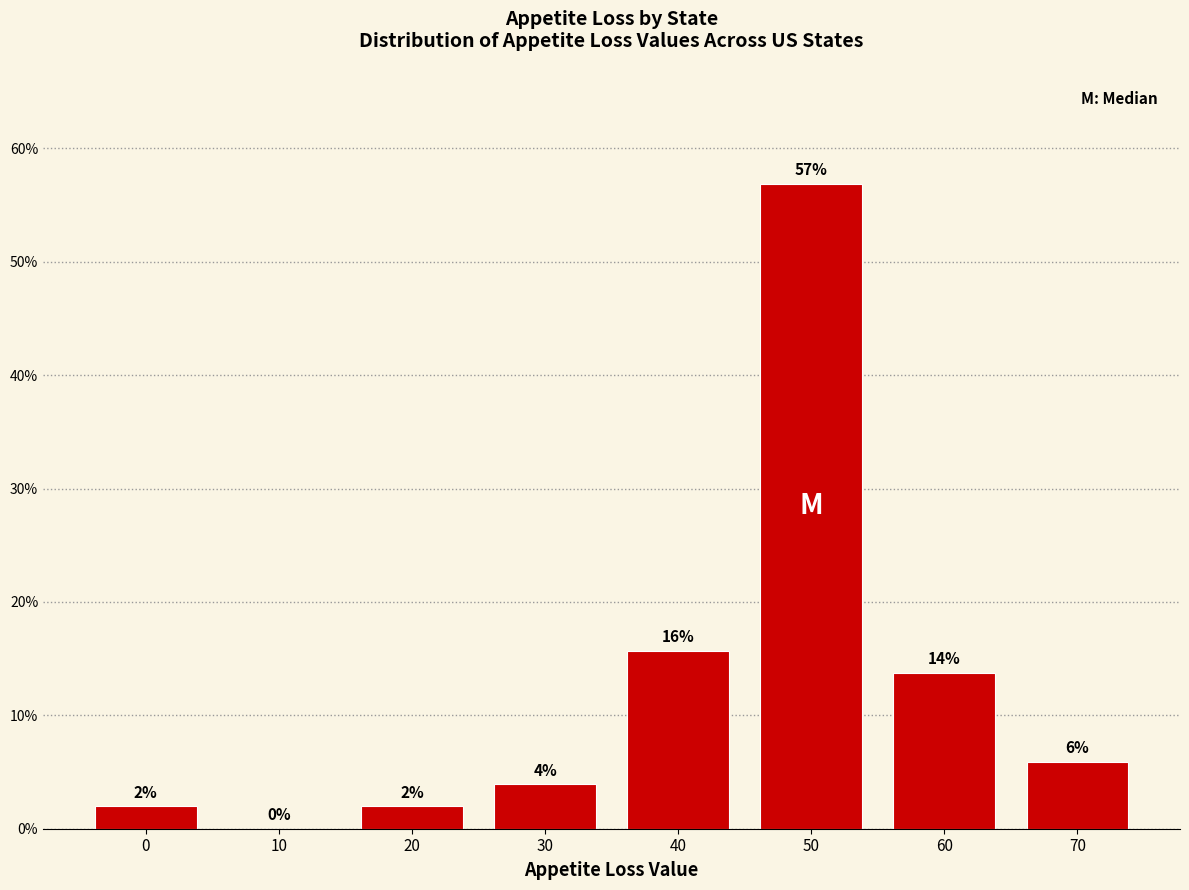

The value at 10 is 0.0. True or false?

True